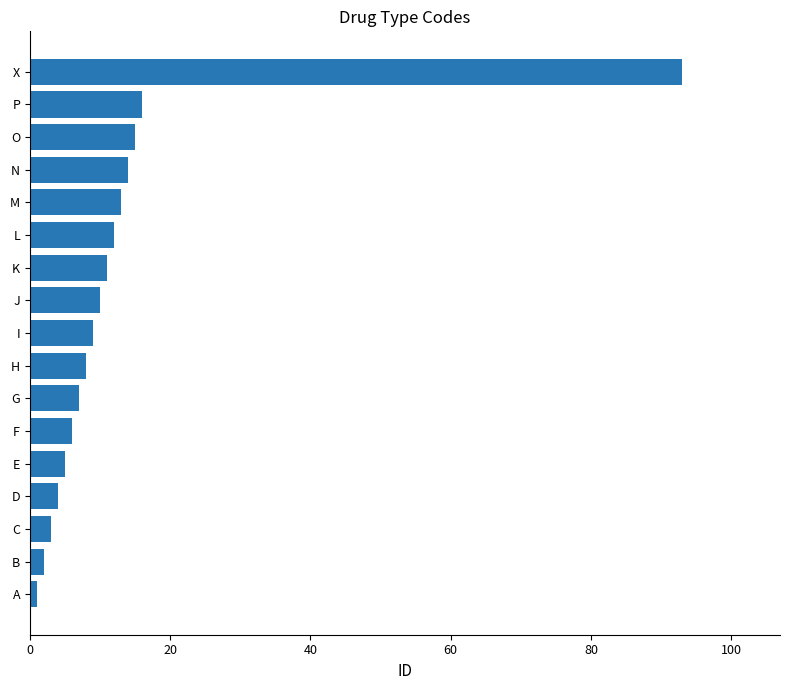

What is the difference between the maximum and minimum values?

92